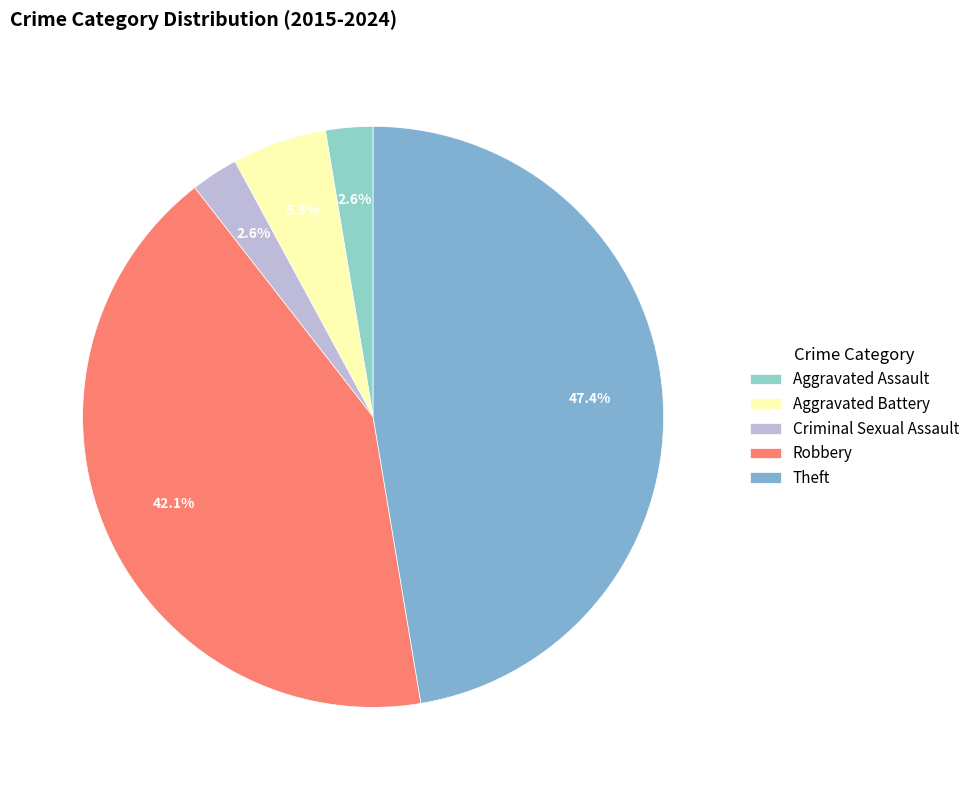

How many segments does this pie chart have?

5